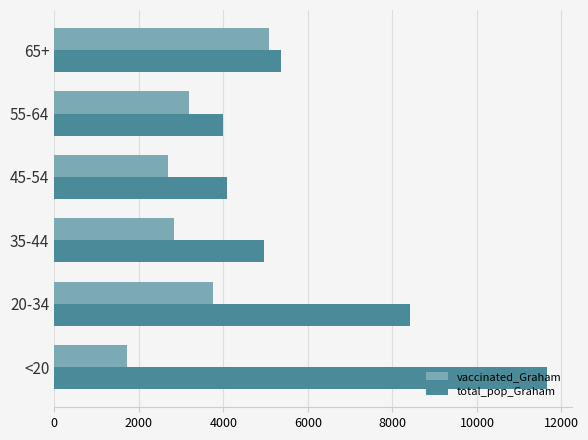

List the series in order of their peak value, highest first.

total_pop_Graham, vaccinated_Graham